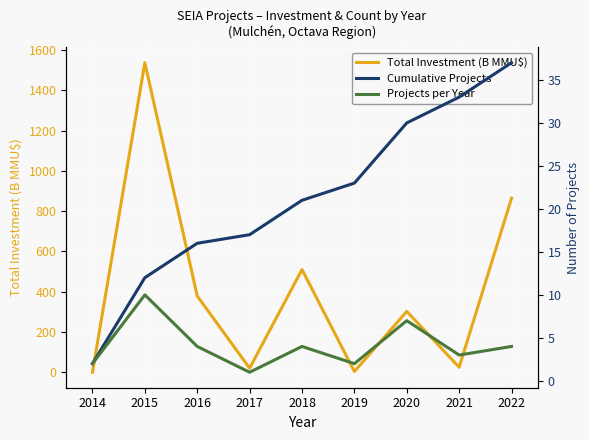

What is the maximum value for Total Investment (B MMU$)?

1537.6